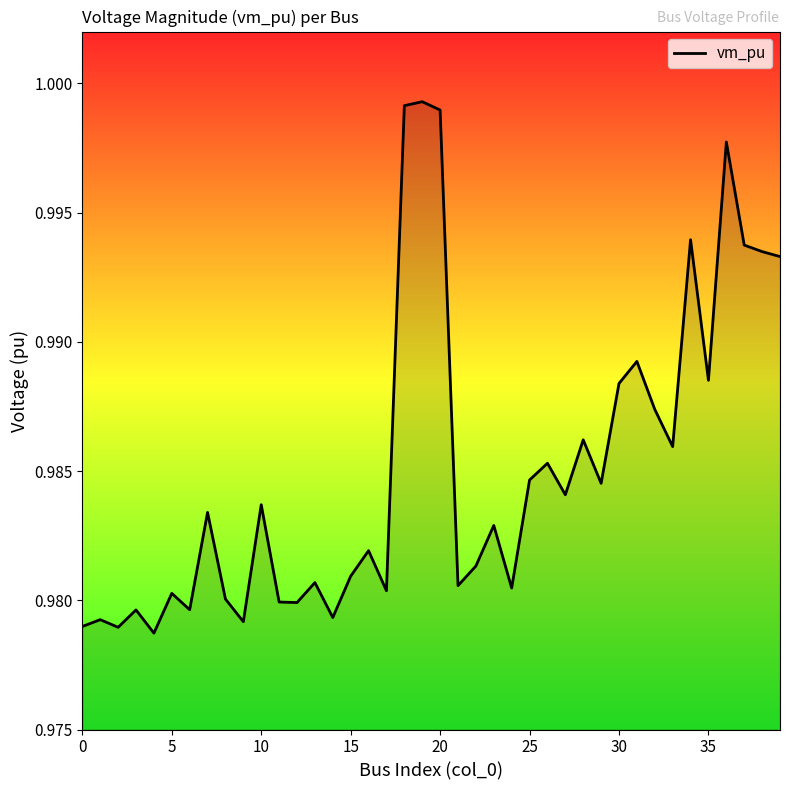

Does the chart have visible grid lines?

No